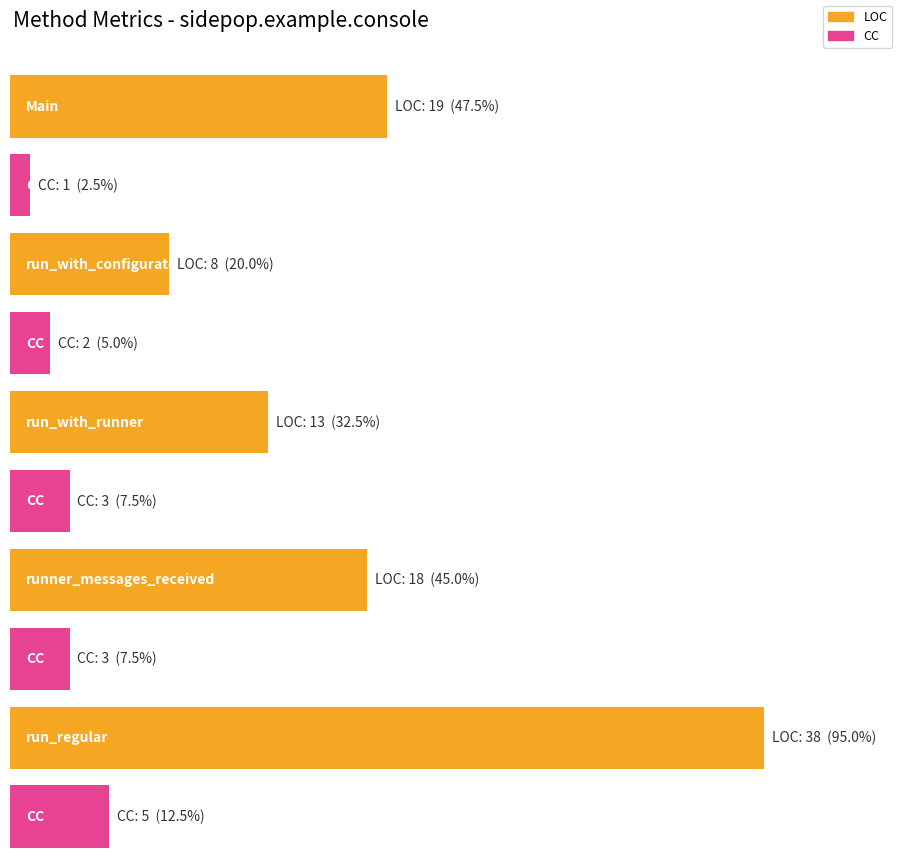

Rank the series at run_regular from highest to lowest value.

LOC, CC